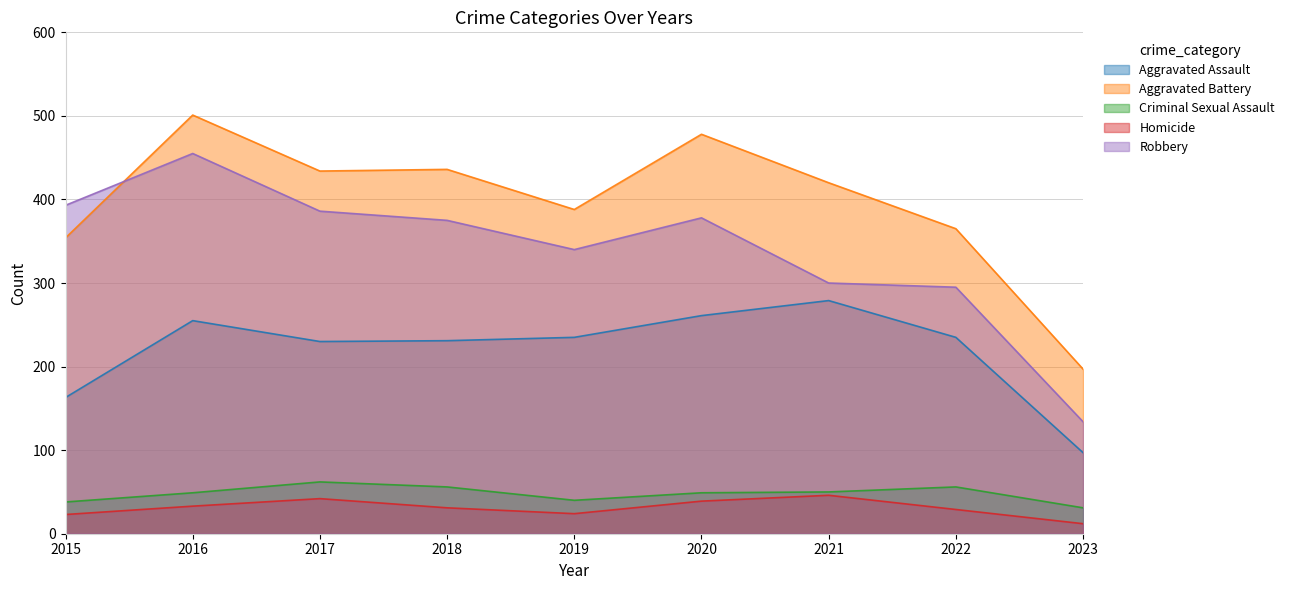

At 2017, list the series in order from largest to smallest.

Aggravated Battery, Robbery, Aggravated Assault, Criminal Sexual Assault, Homicide